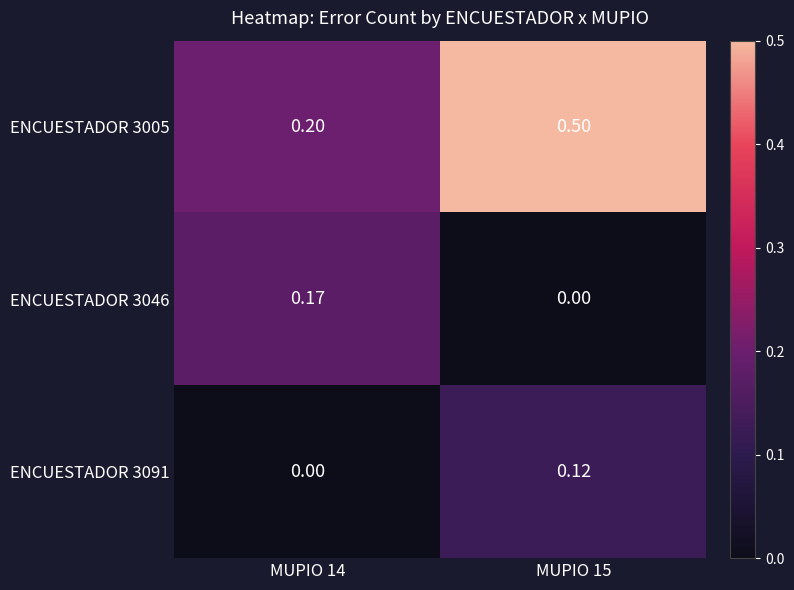

Is the value of ENCUESTADOR 3046 at MUPIO 14 greater than the value of ENCUESTADOR 3005 at MUPIO 14?

No